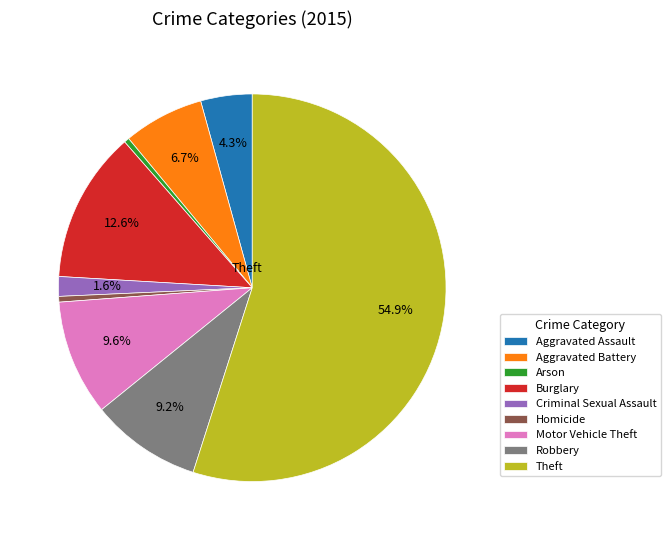

Combined, do Robbery and Arson account for over 50%?

No